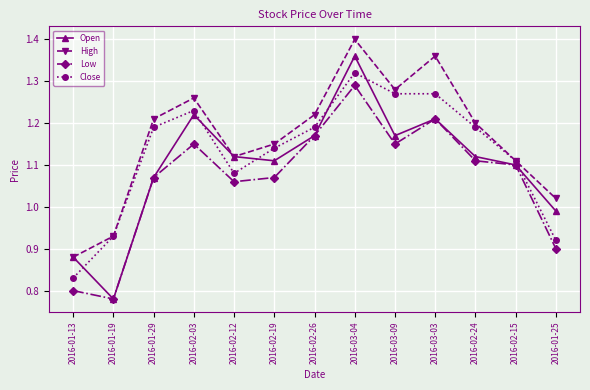

How many data points in Low are less than 1?

3